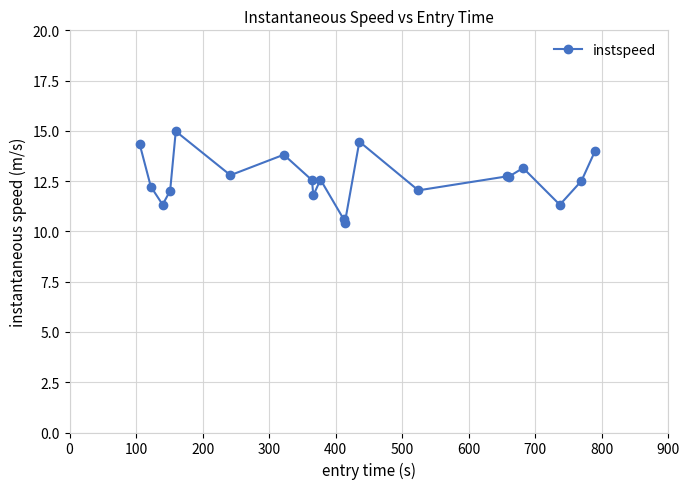

What is the greatest value displayed?

15.0